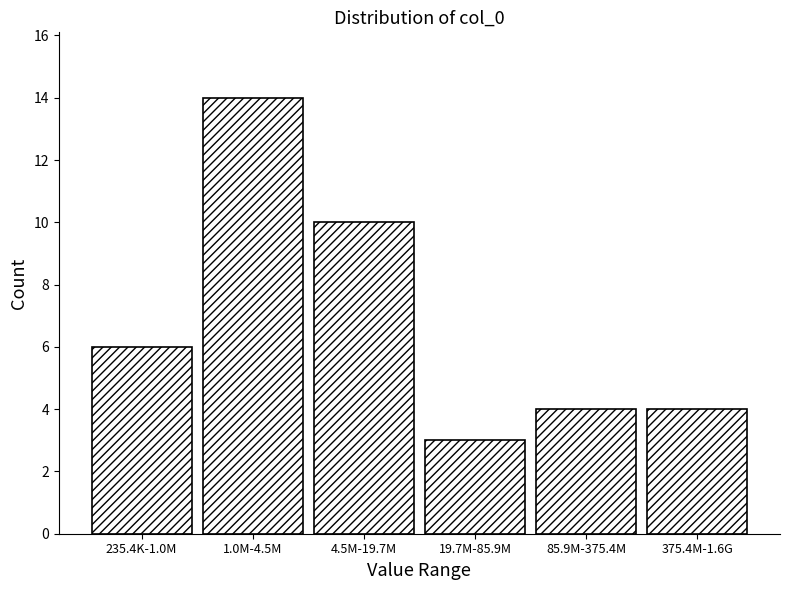

Reading left to right, transcribe all the data shown in this chart.

6	14	10	3	4	4